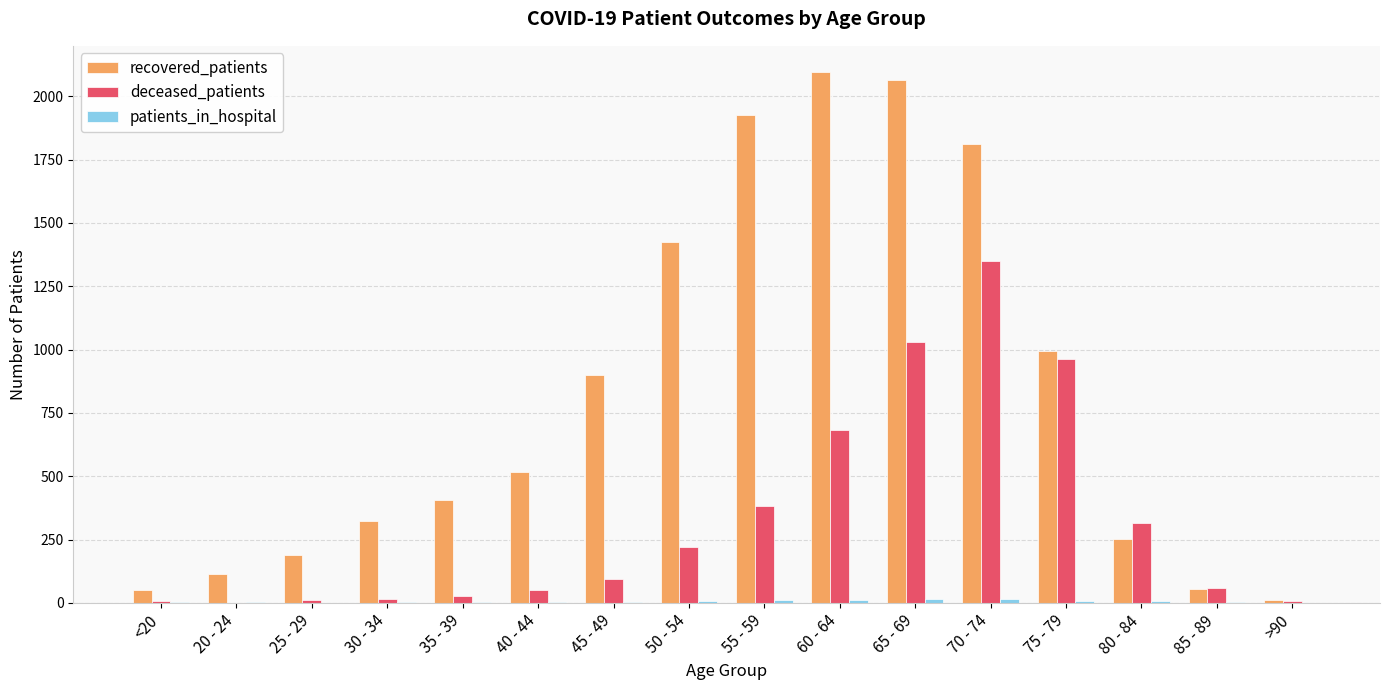

At which label is recovered_patients closest to 1052?

75 - 79